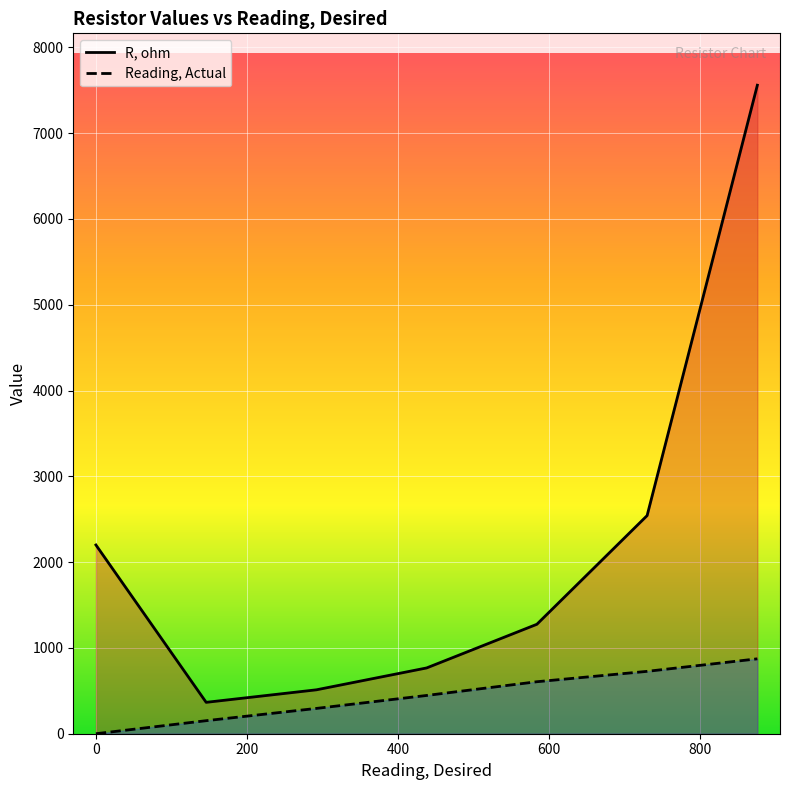

What is the difference between the maximum and minimum values in the Reading, Actual series?

873.0